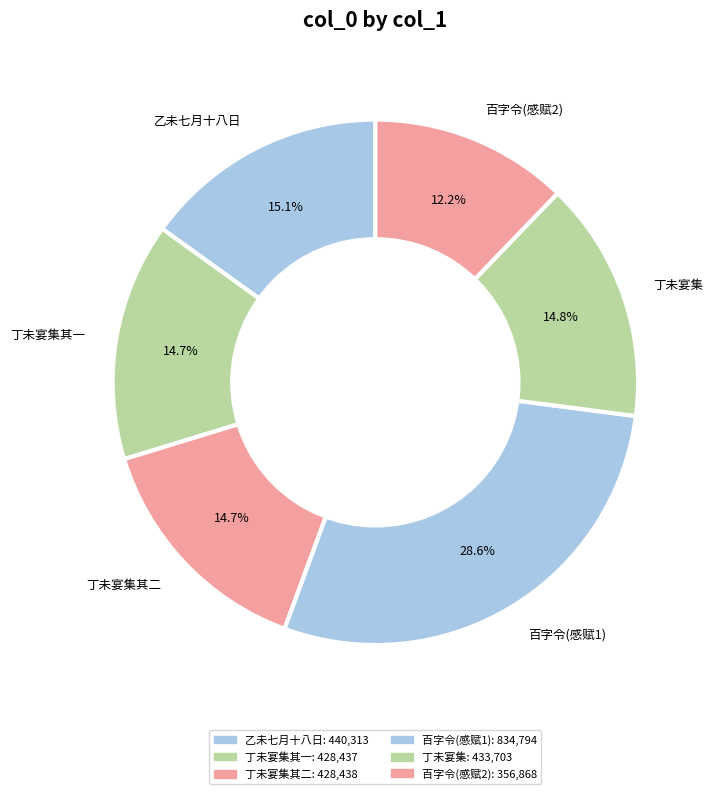

Between 百字令(感赋1) and 乙未七月十八日, which is larger?

百字令(感赋1)